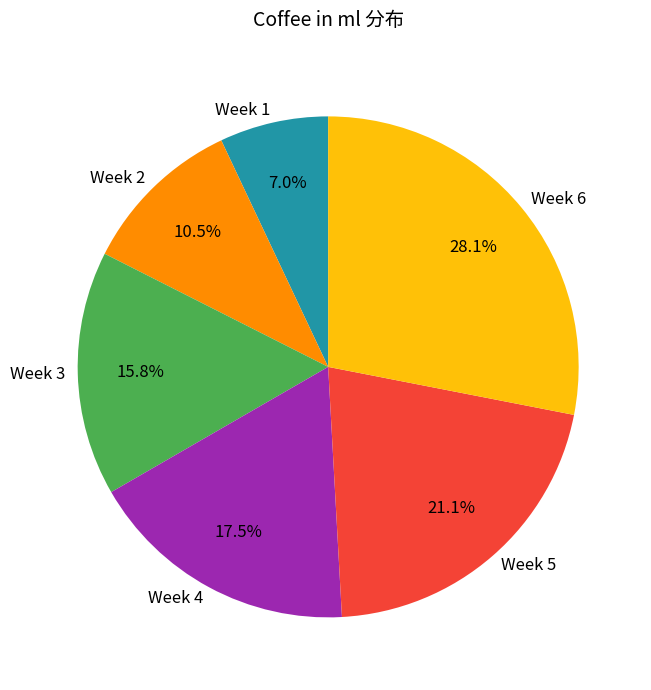

To the nearest percent, what is the combined percentage of Week 4 and Week 2?

28%